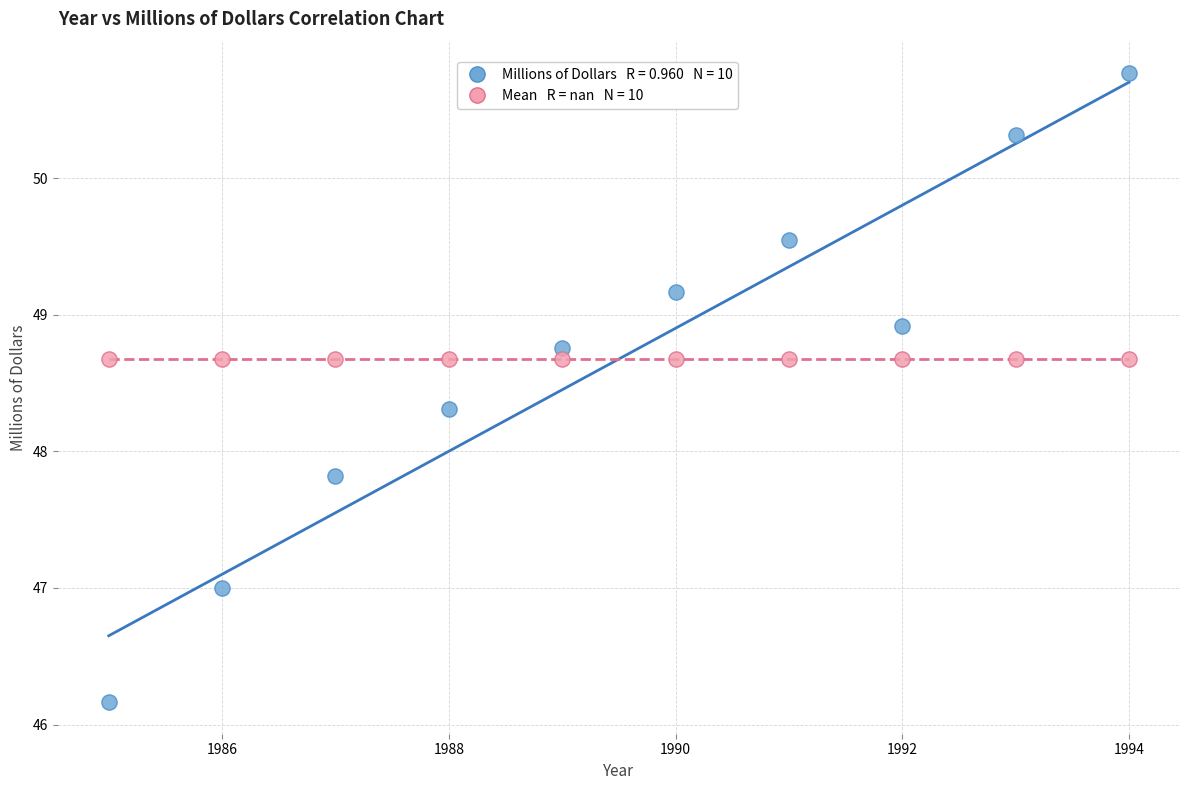

Across all series, what Y value is closest to 48?

47.8